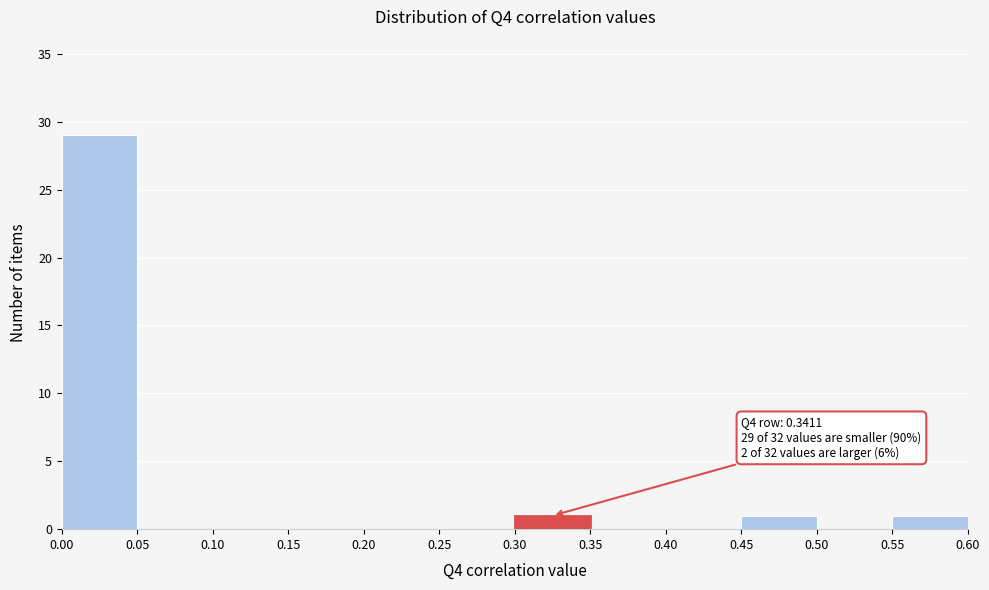

Which range on the x-axis has the tallest bar?

0.00 to 0.05